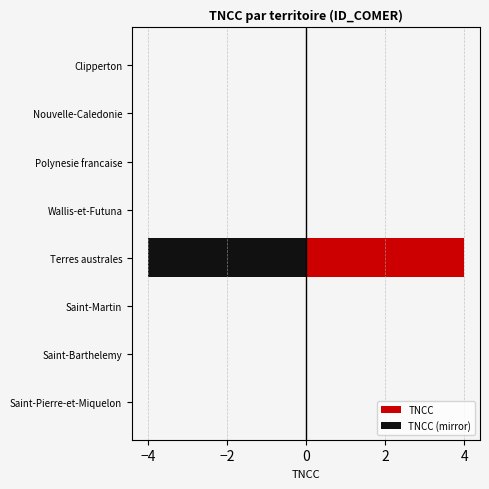

What is the sum of all TNCC (mirror) values?

-4